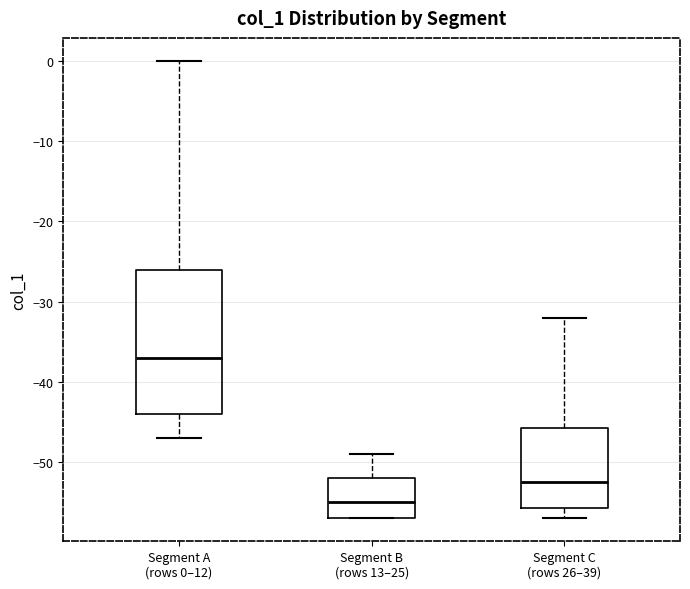

Reading left to right, transcribe this box plot: for each box, give where its median line is, the range the box spans, and where its two whiskers end, as read against the y-axis. The values are not printed on the chart, so give them approximately, as read against the axis.

Segment A (rows 0–12): median -37, box -44 to -26, whiskers -47 to 0
Segment B (rows 13–25): median -55, box -57 to -52, whiskers -57 to -49
Segment C (rows 26–39): median -52, box -56 to -46, whiskers -57 to -32